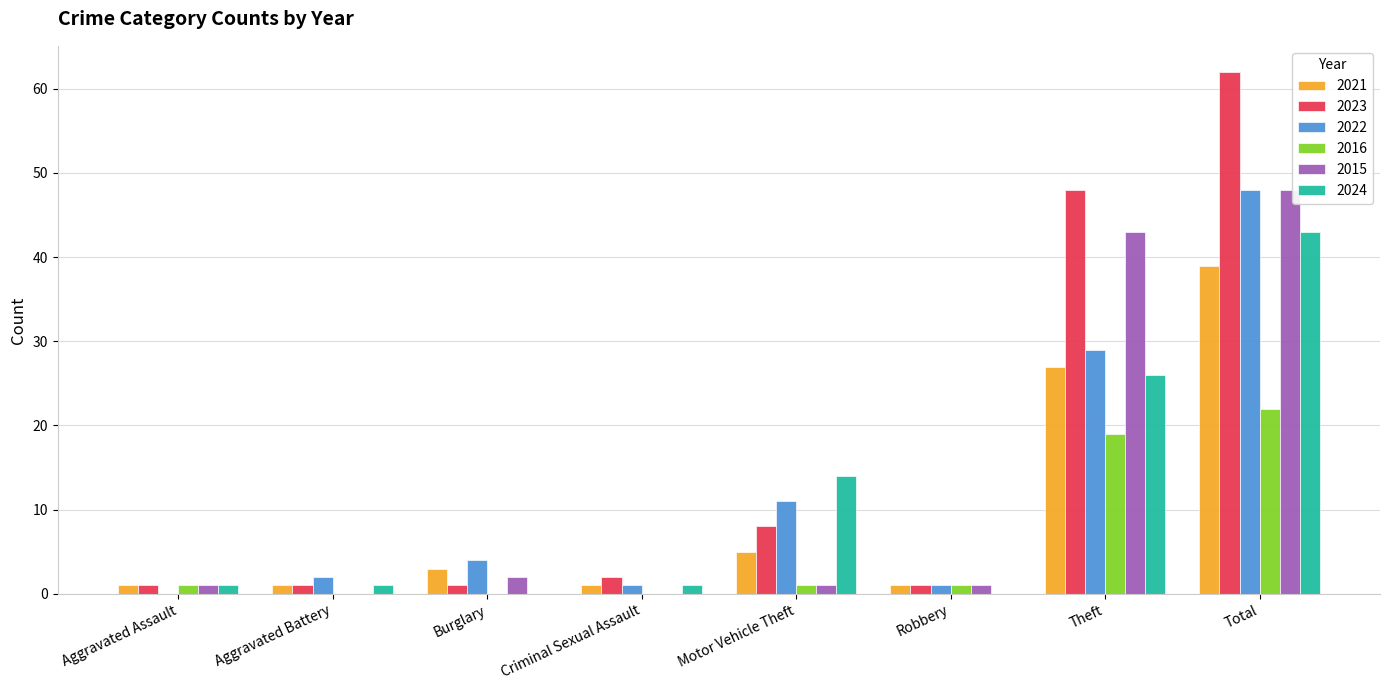

Are the bars horizontal?

No